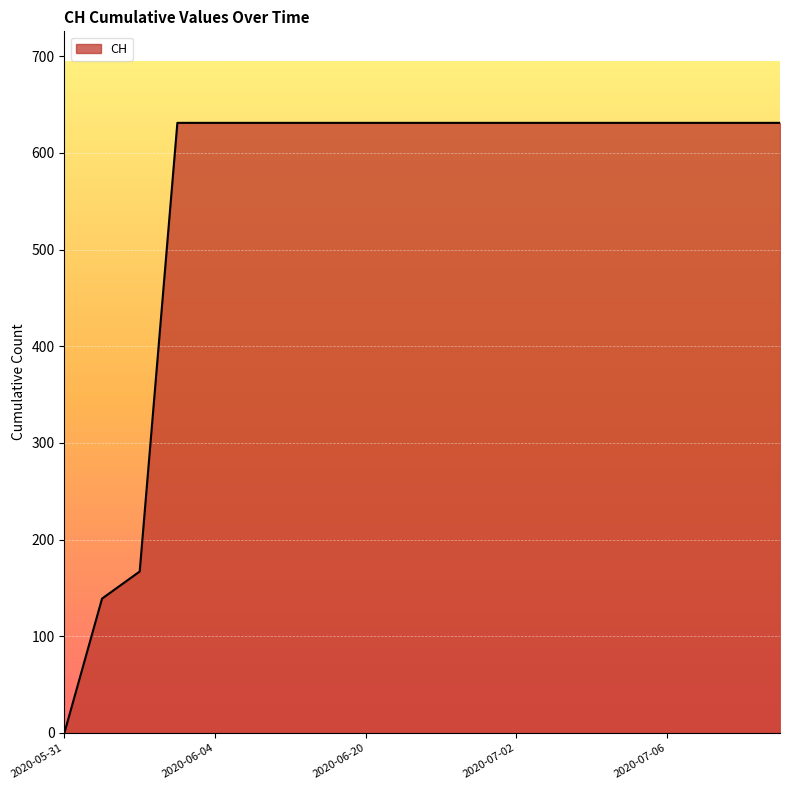

Reading left to right, transcribe all the data shown in this chart.

0	139	167	631	631	631	631	631	631	631	631	631	631	631	631	631	631	631	631	631